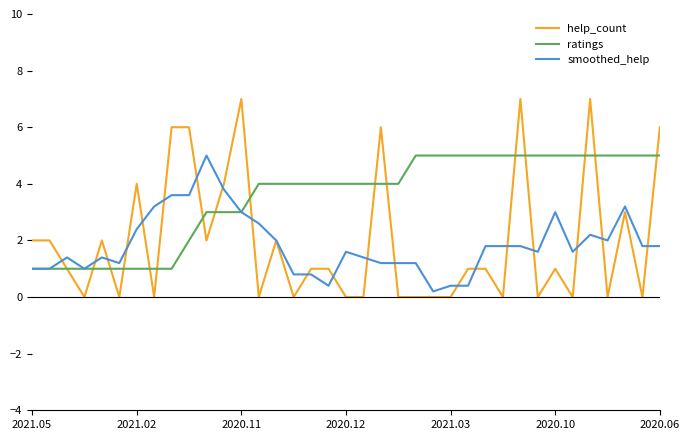

What is the maximum value for smoothed_help?

5.0